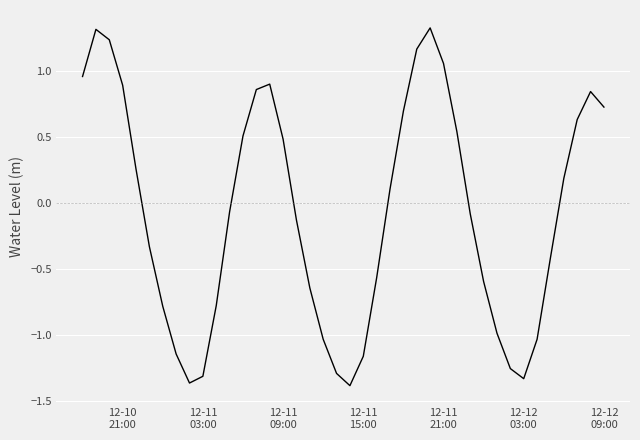

What is the maximum value shown in the chart?

1.3